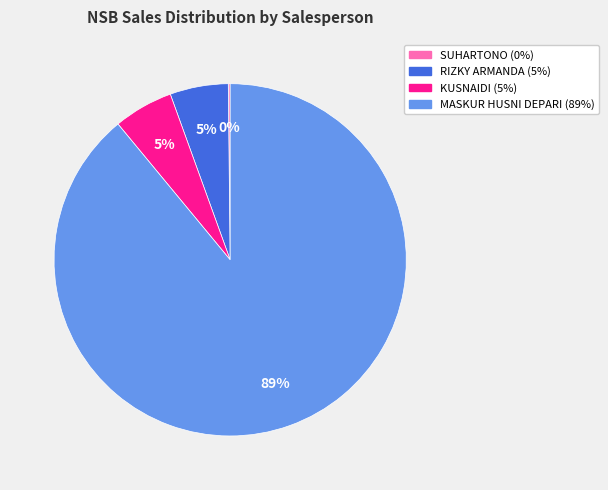

Is there any slice that represents more than half of the pie?

Yes